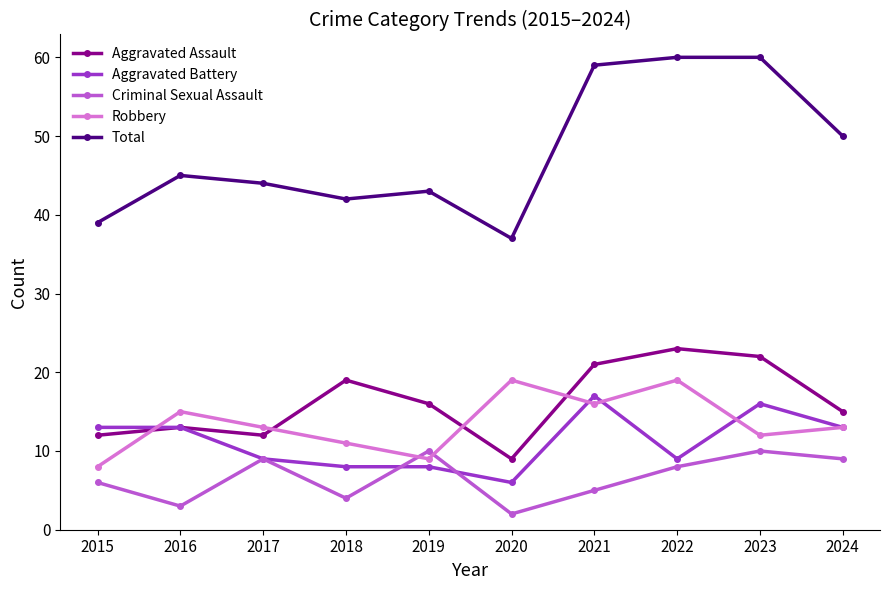

What is the average value of the Total series?

48